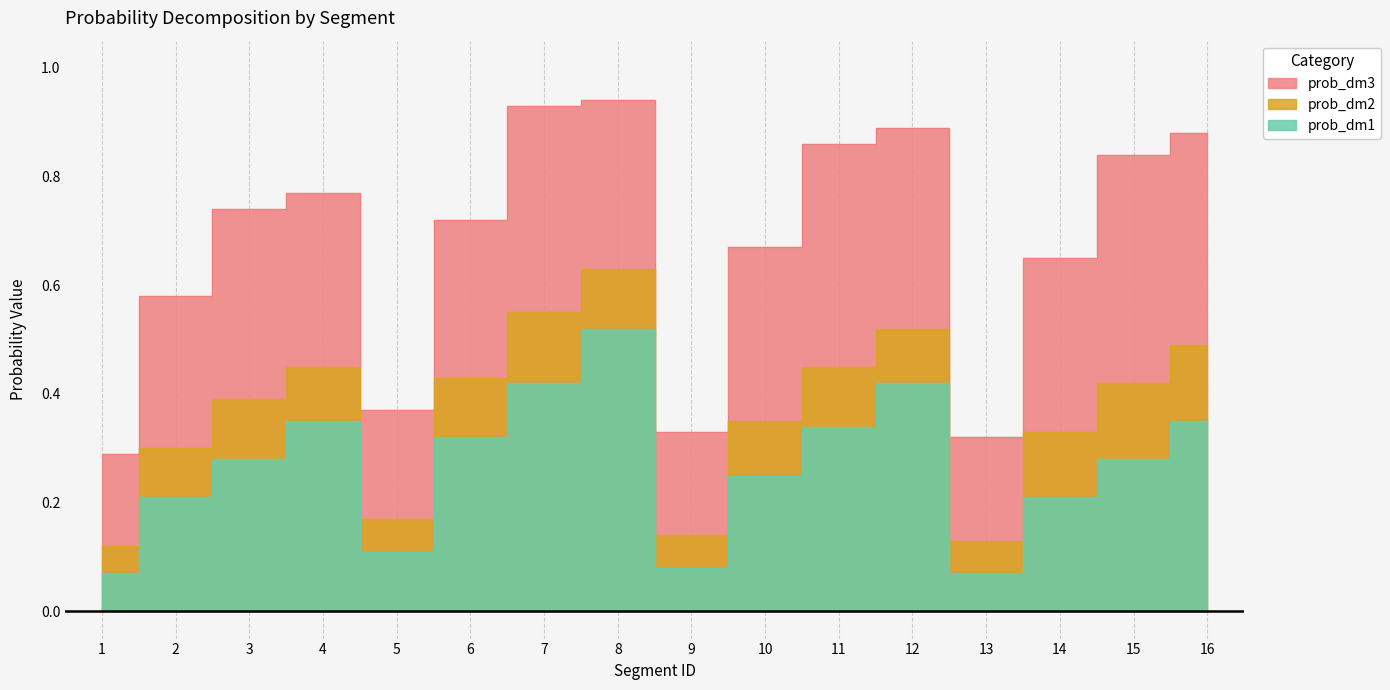

Is it true that prob_dm1 equals 0.2 at 5?

False